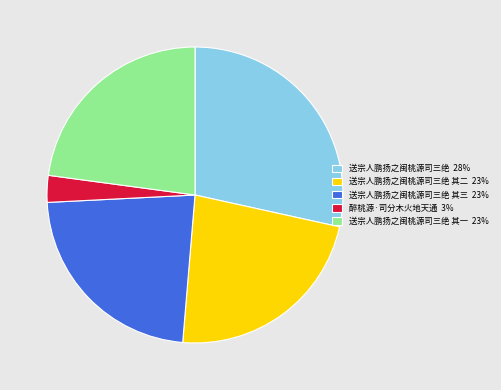

Count the number of slices in the pie.

5